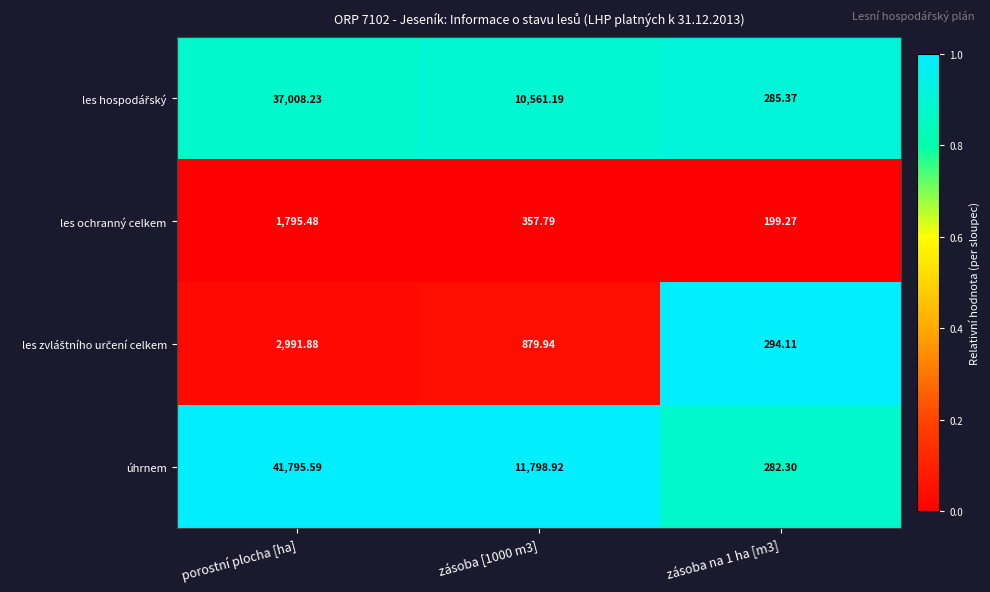

Between porostní plocha [ha] and zásoba [1000 m3], which series saw the biggest shift?

úhrnem